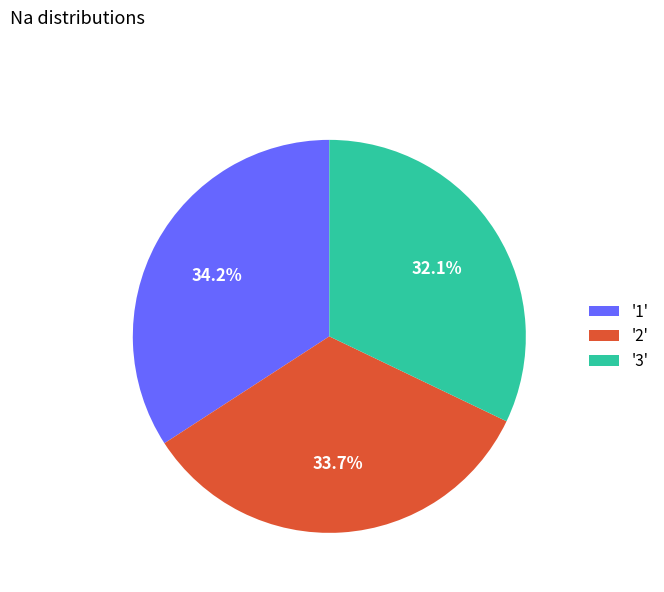

To the nearest percent, what is the average slice percentage?

33%